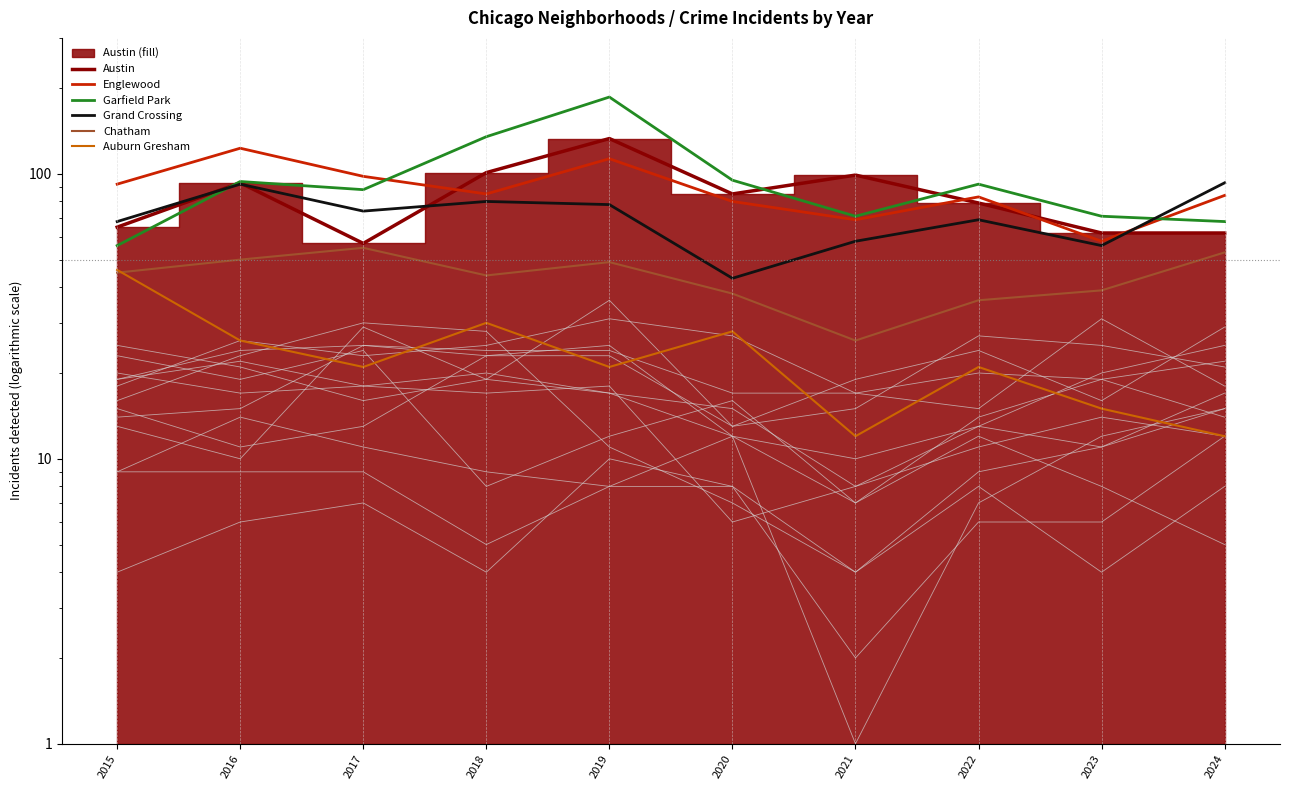

True or false: Englewood and Auburn Gresham cross at least once.

False